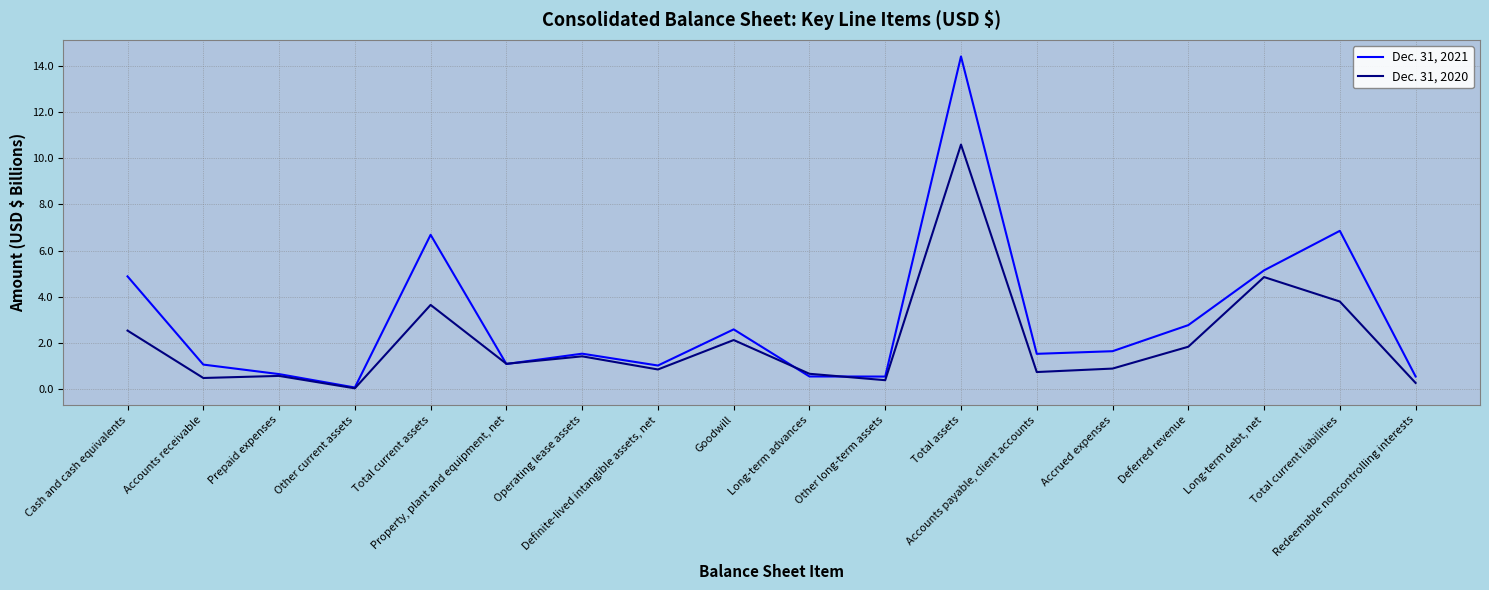

What position from the left is Prepaid expenses?

3